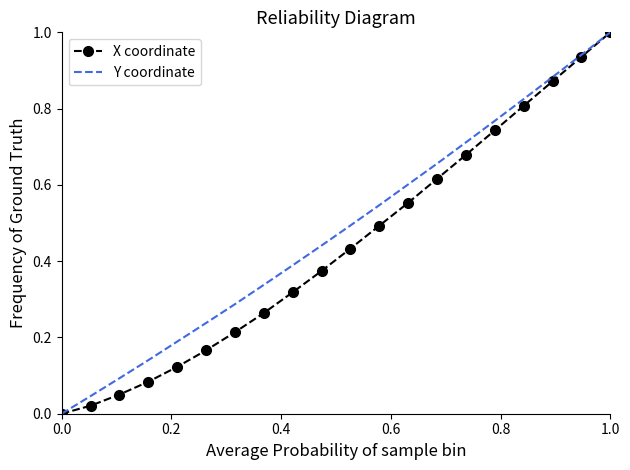

What is the maximum value for Y coordinate?

1.0